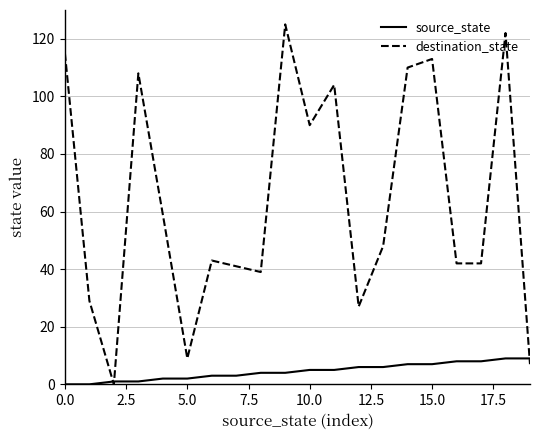

List the series in order of their peak value, highest first.

destination_state, source_state